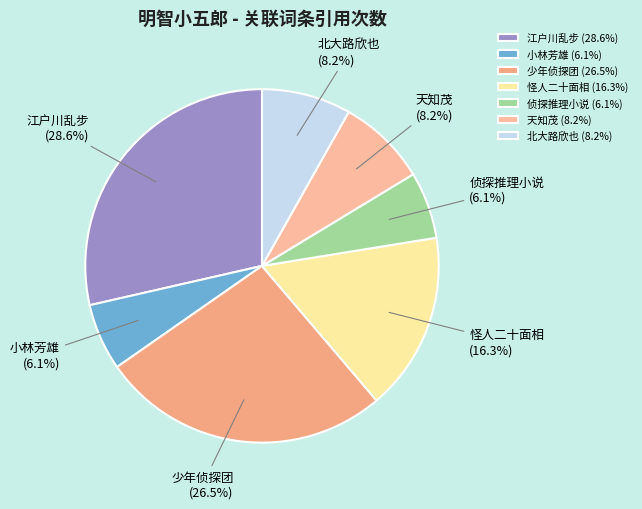

Which has a higher value, 天知茂 or 怪人二十面相?

怪人二十面相